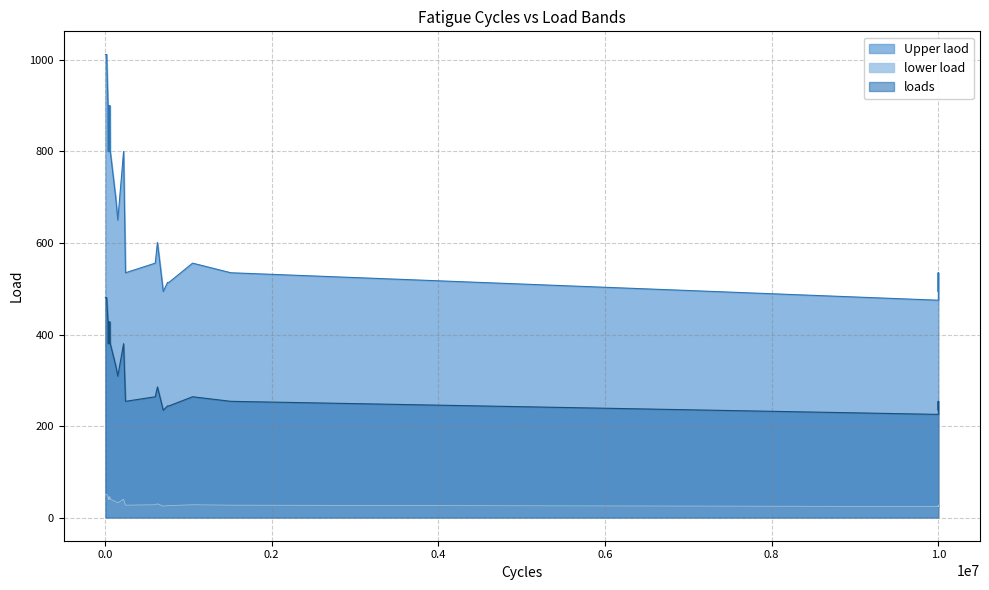

Reading left to right, extract all data points from this chart.

loads: 127717=334.0	154667=309.0	630273=285.5	604090=264.0	768202=244.0	699955=234.5	10000245=225.5	10000249=234.5	10000249=234.5	10000249=244.0	10000251=254.0	126972=334.0	10000249=254.0	1051928=264.0	247101=254.0	10000253=244.0	1511270=254.0	751671=244.0	10000255=234.5	43927=427.5	20783=480.5	6336=480.5	17495=480.5	36712=427.5	61463=427.5	63717=380.0	49595=380.0	64230=380.0	40902=380.0	224151=380.0	48420=427.5	56225=427.5	9721=480.5	8521=480.5
Upper laod: 127717=703.0	154667=650.0	630273=601.0	604090=556.0	768202=514.0	699955=494.0	10000245=475.0	10000249=494.0	10000249=494.0	10000249=514.0	10000251=535.0	126972=703.0	10000249=535.0	1051928=556.0	247101=535.0	10000253=514.0	1511270=535.0	751671=514.0	10000255=494.0	43927=900.0	20783=1012.0	6336=1012.0	17495=1012.0	36712=900.0	61463=900.0	63717=800.0	49595=800.0	64230=800.0	40902=800.0	224151=800.0	48420=900.0	56225=900.0	9721=1012.0	8521=1012.0
lower load: 127717=35.0	154667=32.0	630273=30.0	604090=28.0	768202=26.0	699955=25.0	10000245=24.0	10000249=25.0	10000249=25.0	10000249=26.0	10000251=27.0	126972=35.0	10000249=27.0	1051928=28.0	247101=27.0	10000253=26.0	1511270=27.0	751671=26.0	10000255=25.0	43927=45.0	20783=51.0	6336=51.0	17495=51.0	36712=45.0	61463=45.0	63717=40.0	49595=40.0	64230=40.0	40902=40.0	224151=40.0	48420=45.0	56225=45.0	9721=51.0	8521=51.0